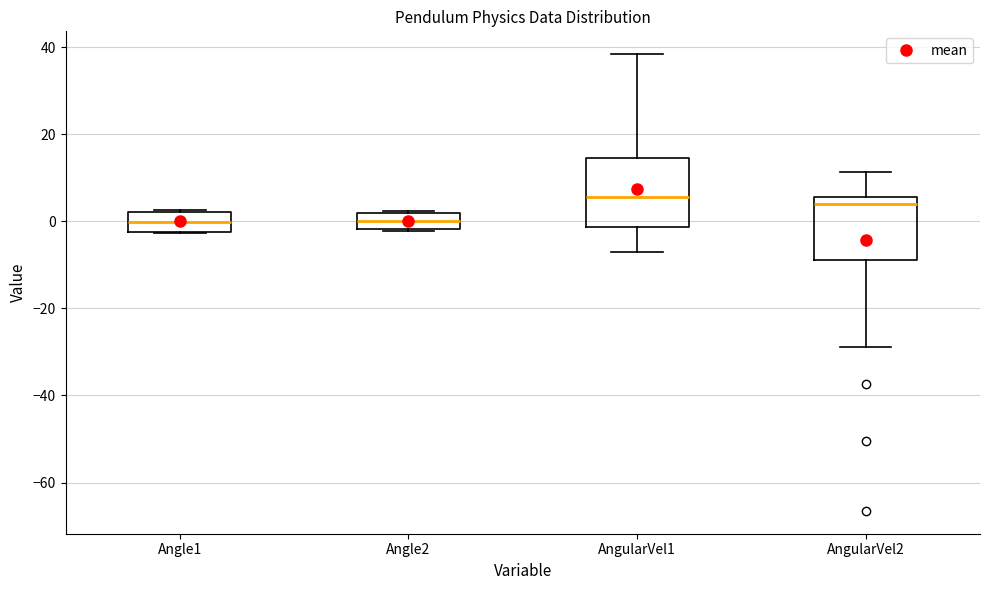

Reading left to right, read every box against the y-axis: the position of its median line, the range the box covers, and the ends of its whiskers. The values are not printed on the chart, so give them approximately, as read against the axis.

Angle1: median 0, box -2 to 2, whiskers -2 to 2
Angle2: median 0, box -2 to 2, whiskers -2 to 2
AngularVel1: median 6, box -2 to 14, whiskers -8 to 38
AngularVel2: median 4, box -8 to 6, whiskers -28 to 12